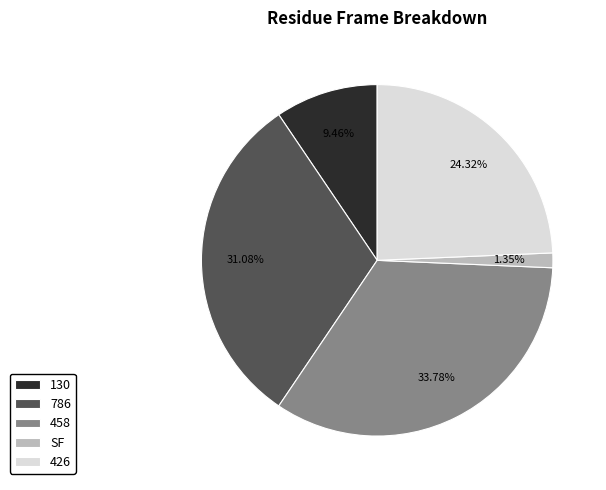

Is 786 the majority of the pie?

No